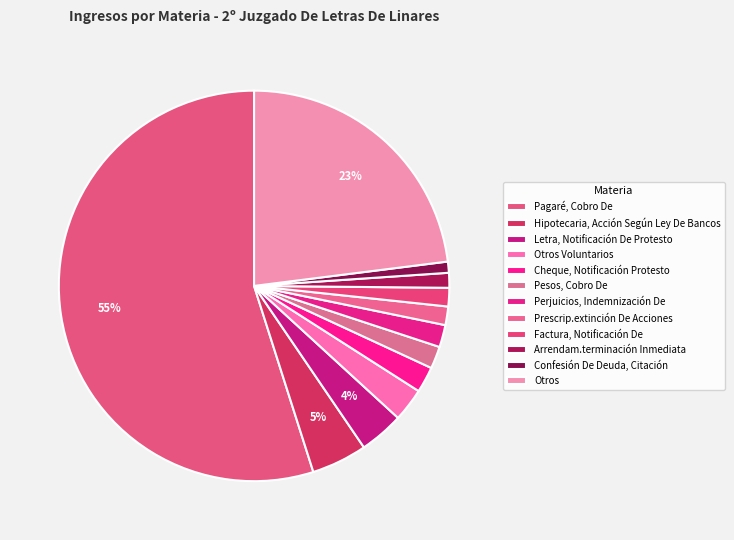

Combined, do Confesión De Deuda, Citación and Factura, Notificación De account for over 50%?

No